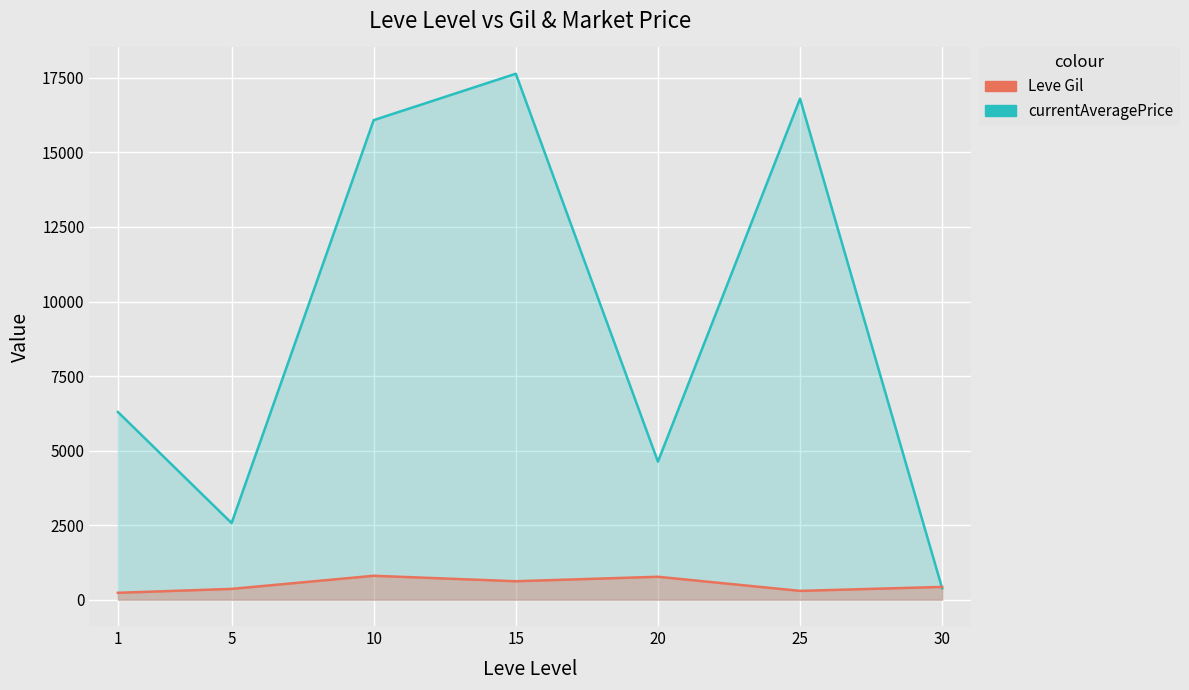

Rank the series by their maximum value, from lowest to highest.

Leve Gil, currentAveragePrice